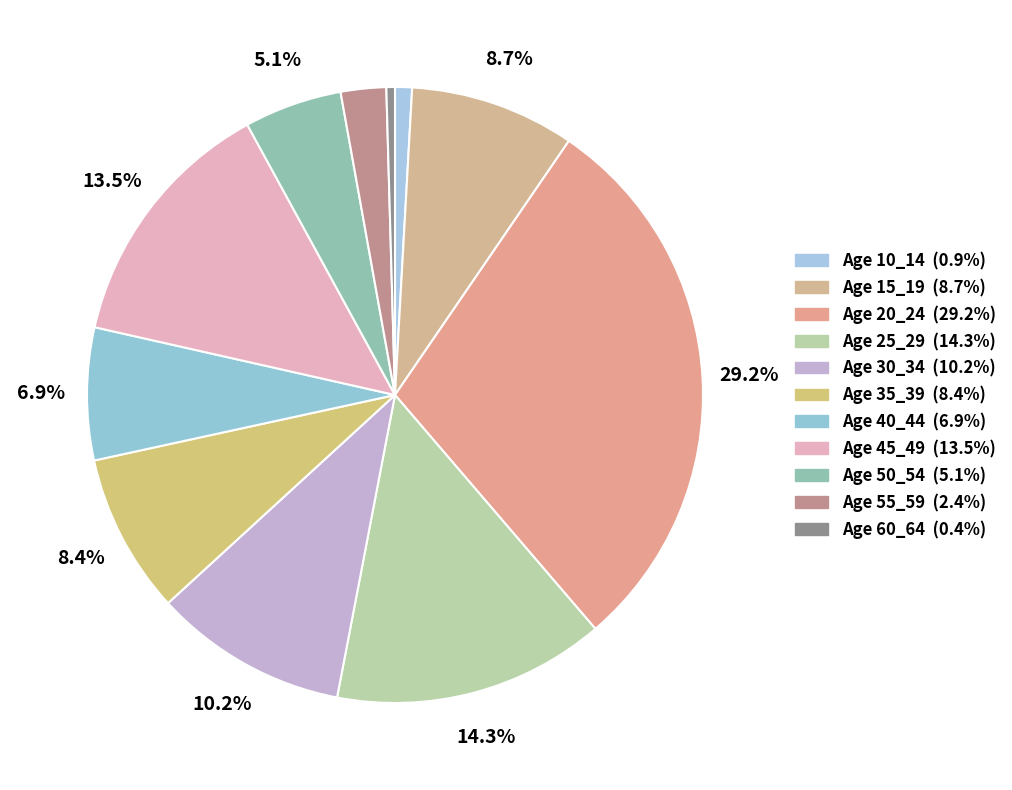

Count the number of slices in the pie.

11